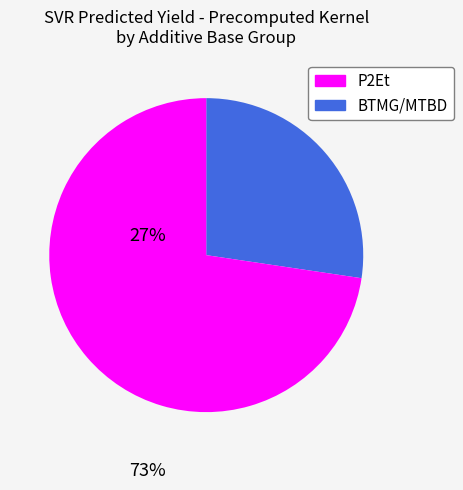

Is there any slice that represents more than half of the pie?

Yes